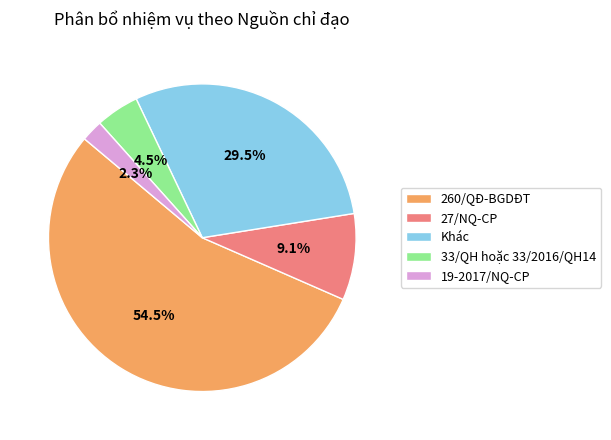

To the nearest percent, what is the difference between the largest and smallest slice percentages?

52%